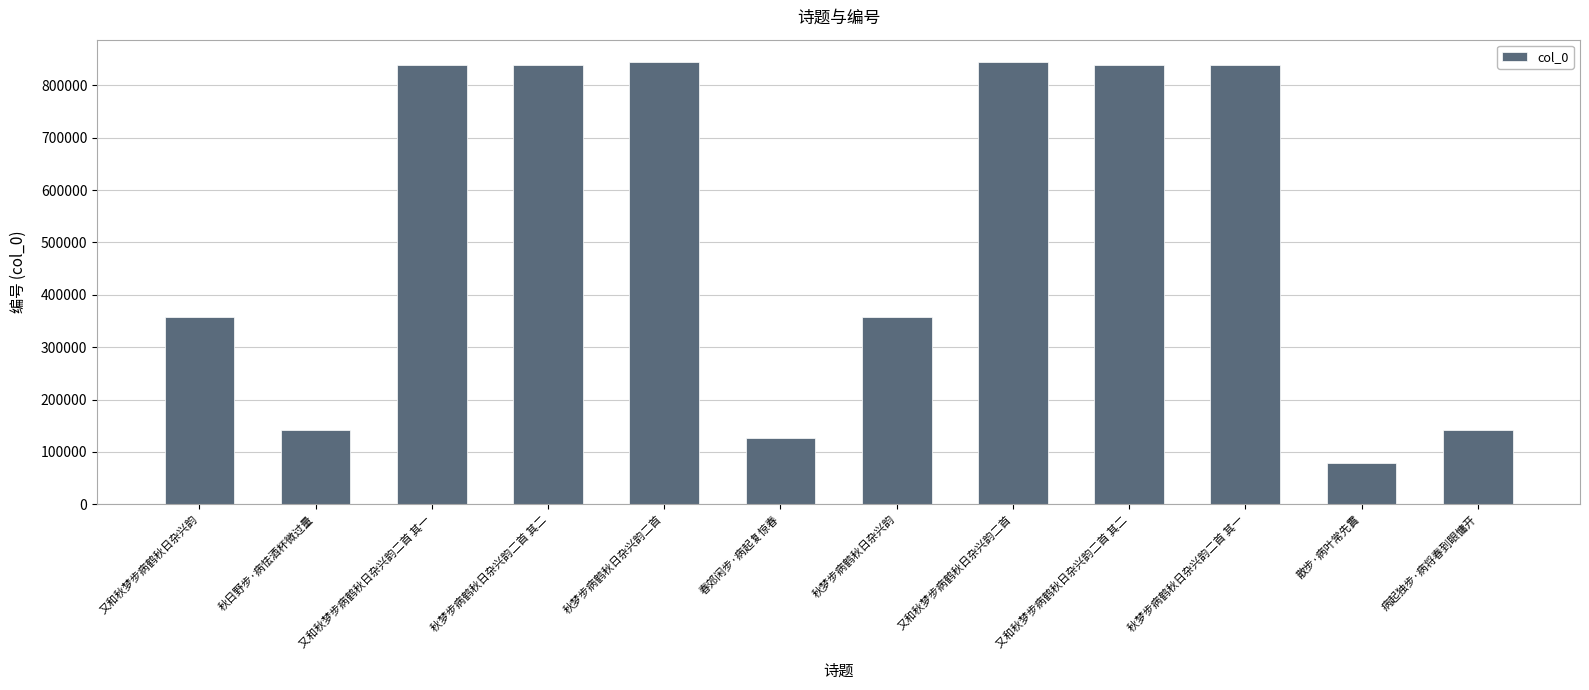

The value at 秋梦步病鹤秋日杂兴韵 is 104950. True or false?

False